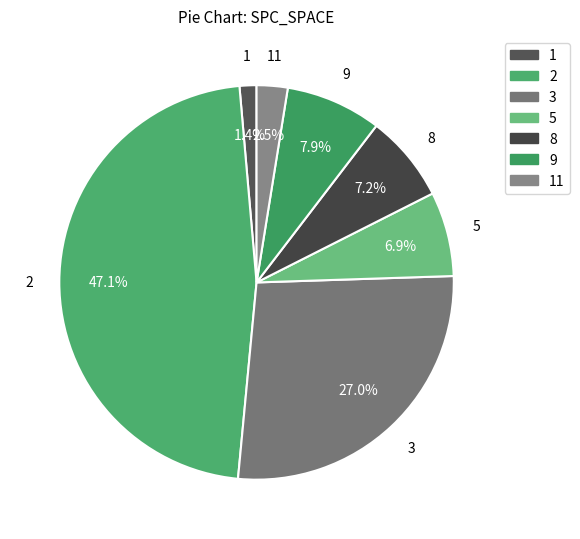

Between 5 and 2, which is larger?

2